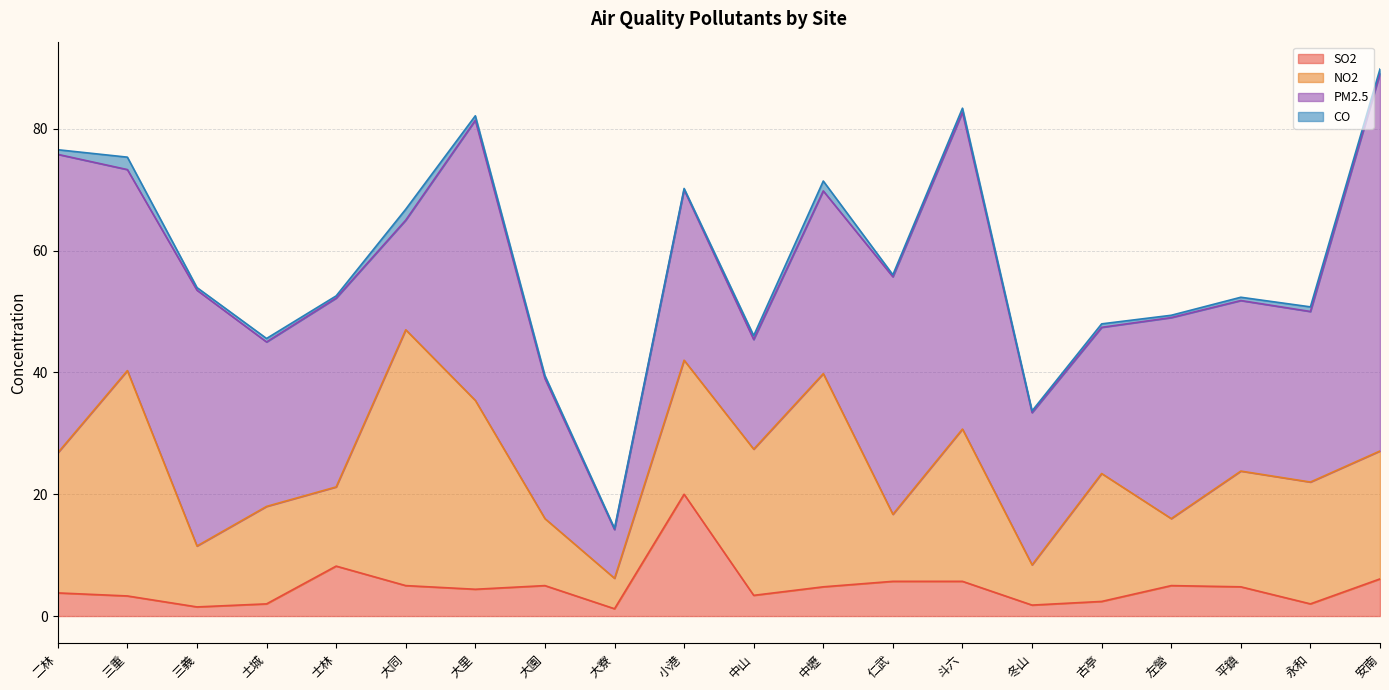

What is the label of the 13th point from the right?

大園